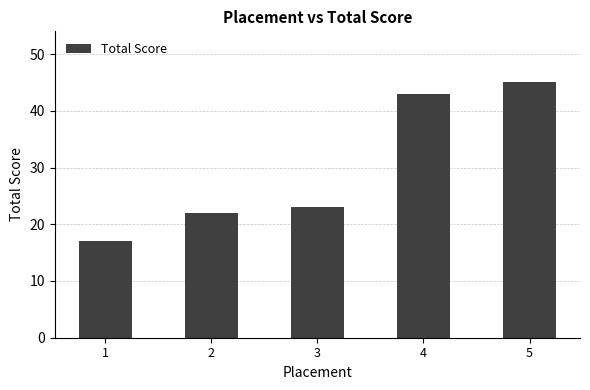

What is the value of the 4th bar from the left?

43